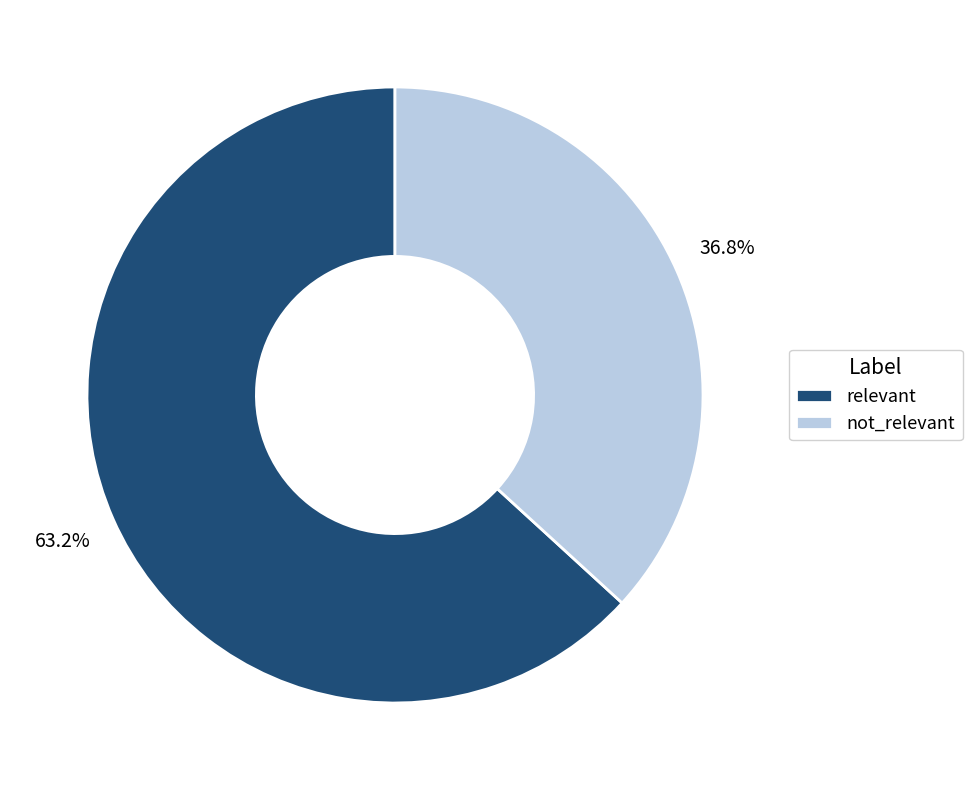

To the nearest percent, what is the difference between the not_relevant and relevant slice percentages?

26%